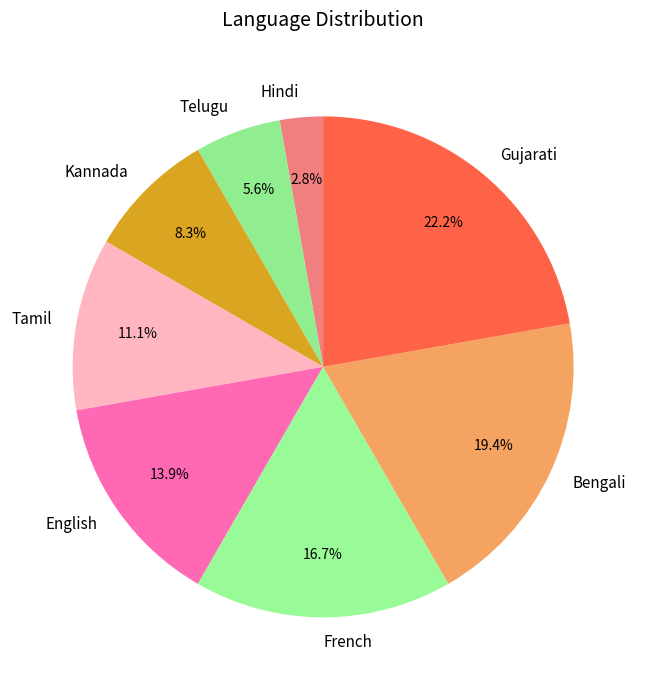

Between Bengali and Kannada, which is larger?

Bengali